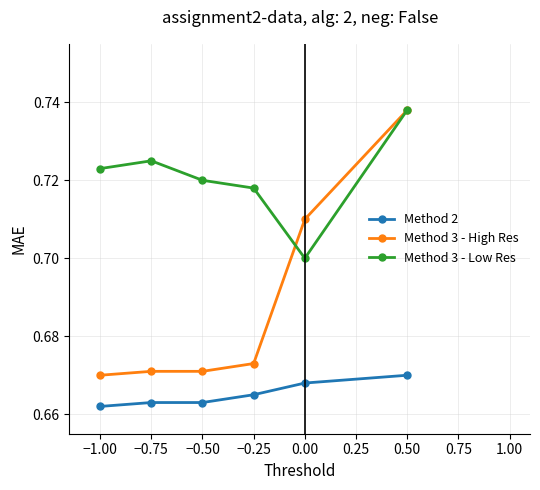

What is the label of the 6th point from the right?

−1.00